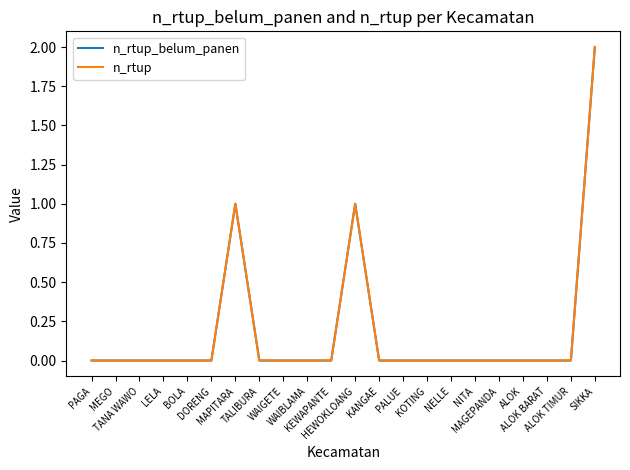

Which category has the highest value in the n_rtup_belum_panen series?

SIKKA